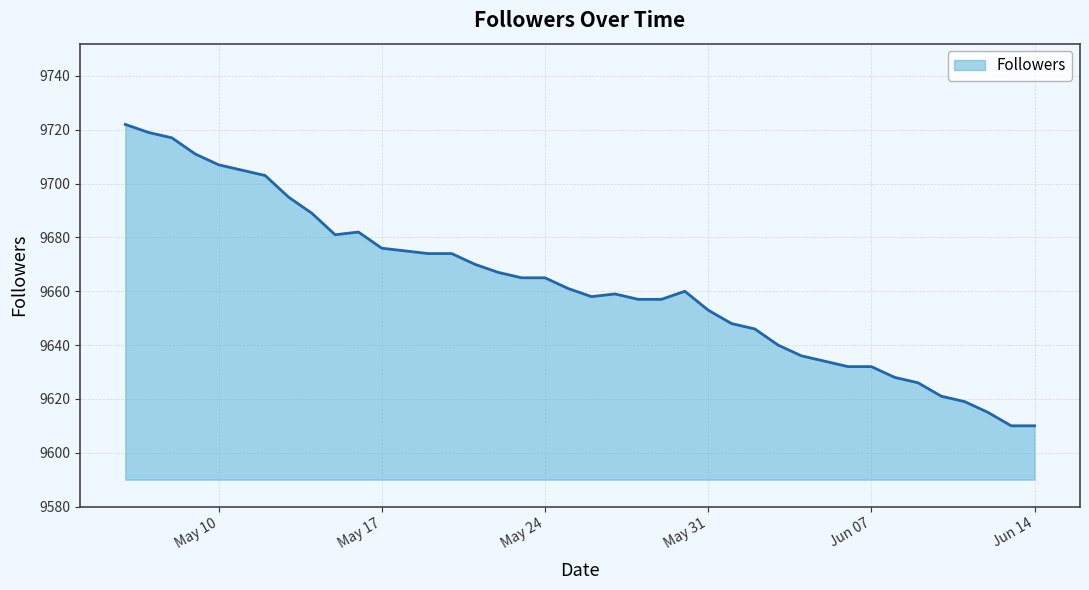

What is the minimum value shown in the chart?

9610